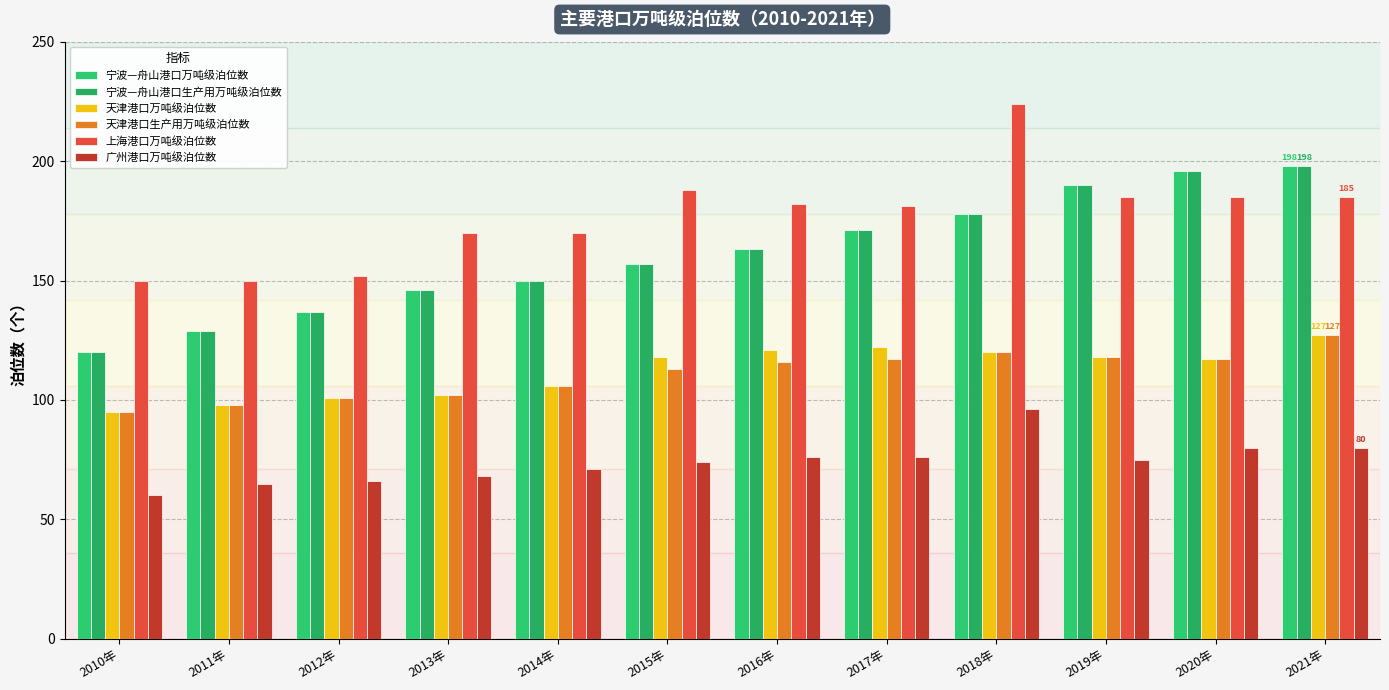

Reading right to left, what are all the values shown in this chart?

宁波—舟山港口万吨级泊位数: 198	196	190	178	171	163	157	150	146	137	129	120
宁波—舟山港口生产用万吨级泊位数: 198	196	190	178	171	163	157	150	146	137	129	120
天津港口万吨级泊位数: 127	117	118	120	122	121	118	106	102	101	98	95
天津港口生产用万吨级泊位数: 127	117	118	120	117	116	113	106	102	101	98	95
上海港口万吨级泊位数: 185	185	185	224	181	182	188	170	170	152	150	150
广州港口万吨级泊位数: 80	80	75	96	76	76	74	71	68	66	65	60